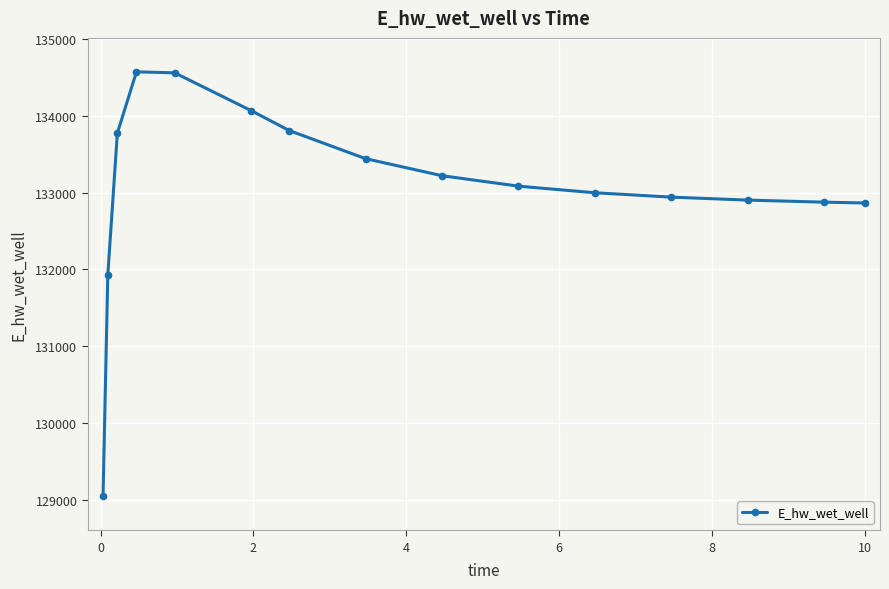

Count the number of categories in the chart.

15